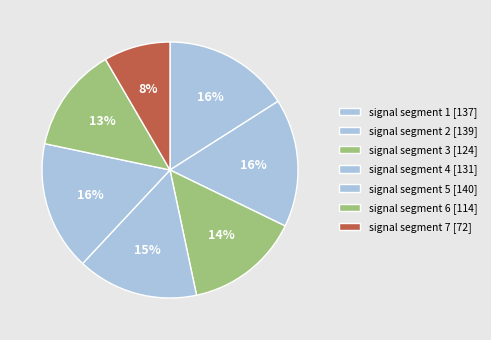

Rank the categories by value from highest to lowest.

signal segment 5, signal segment 2, signal segment 1, signal segment 4, signal segment 3, signal segment 6, signal segment 7